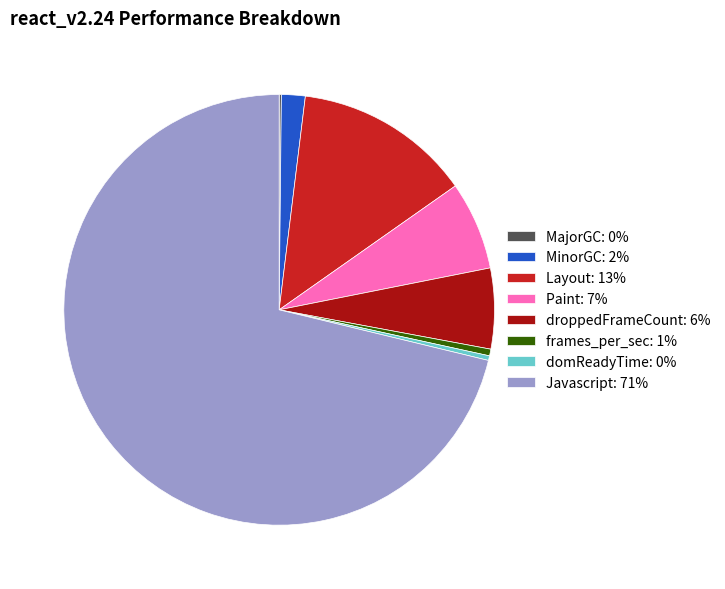

True or false: Paint: 7% accounts for 7% of the total.

True